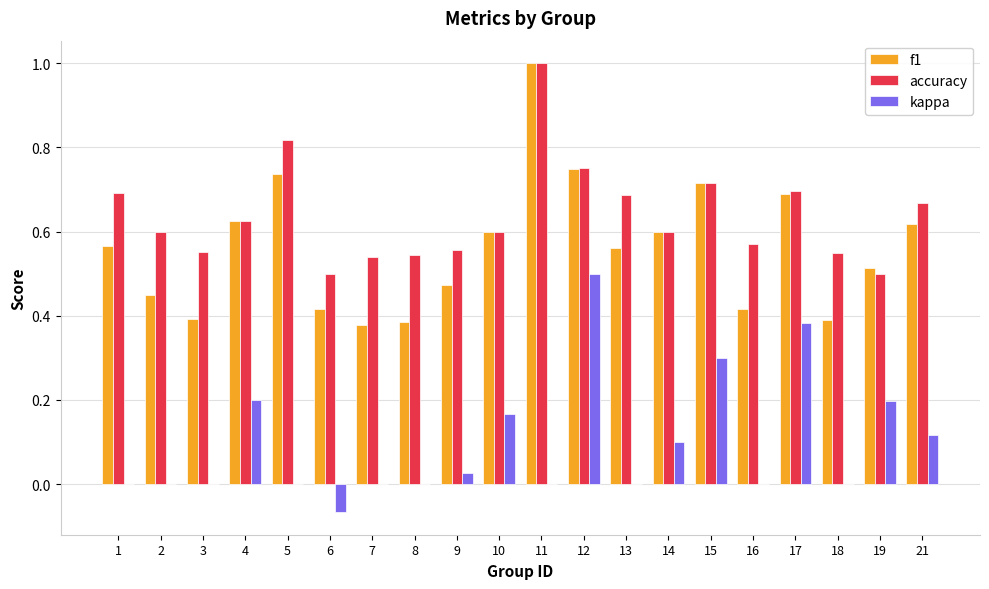

True or false: kappa has a value of 0.4 at 15.

False